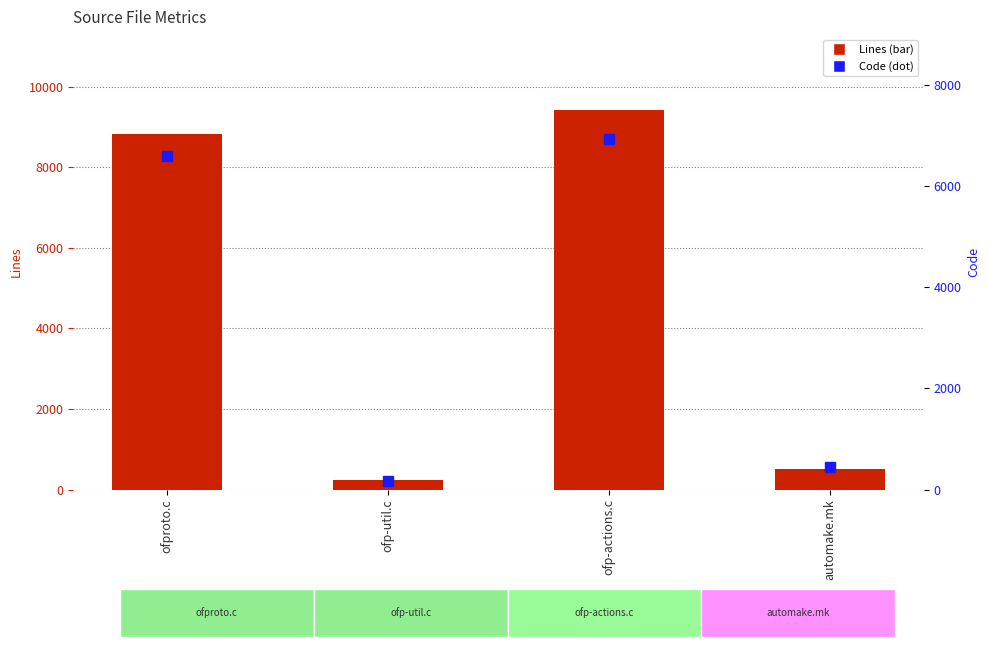

What is the sum of the Code values at ofp-actions.c and ofp-util.c?

7099